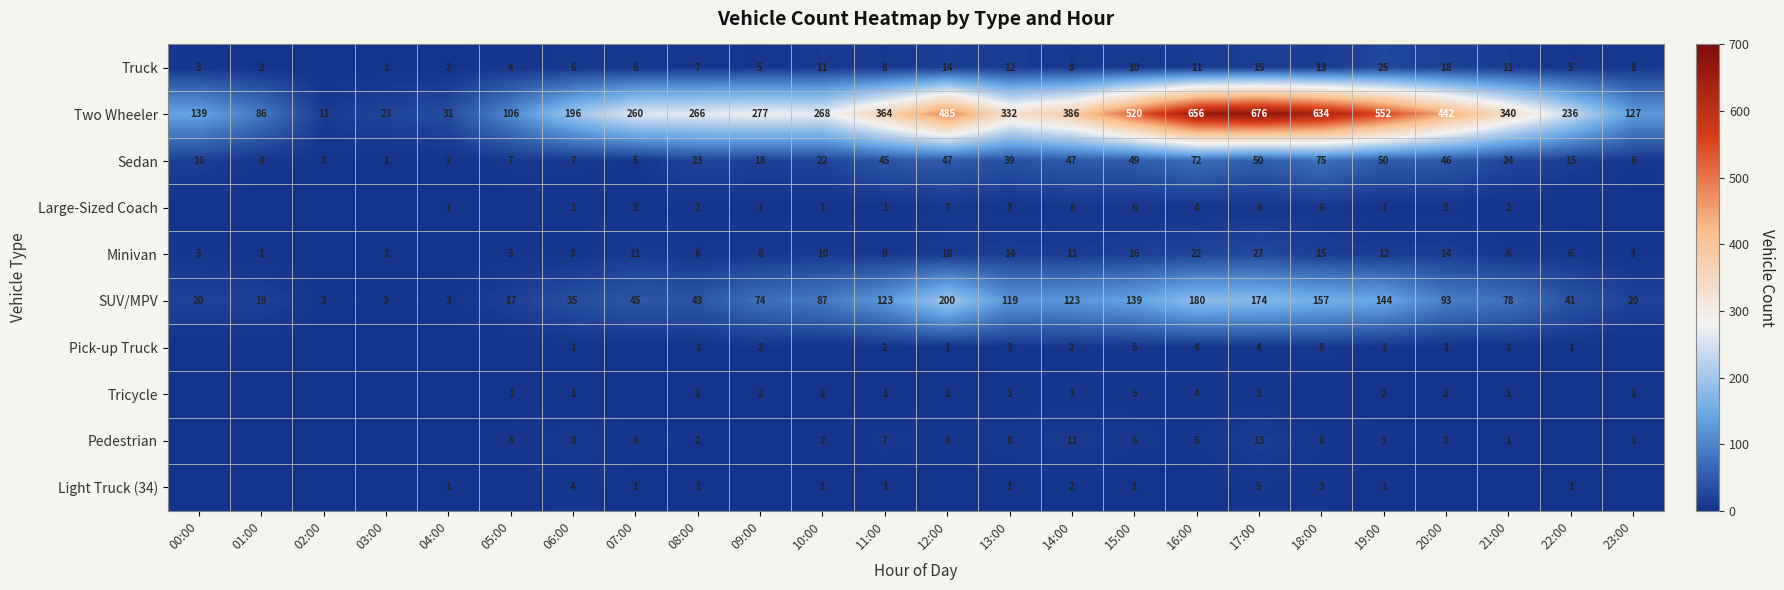

The Large-Sized Coach series shows 3 at 13:00. True or false?

True